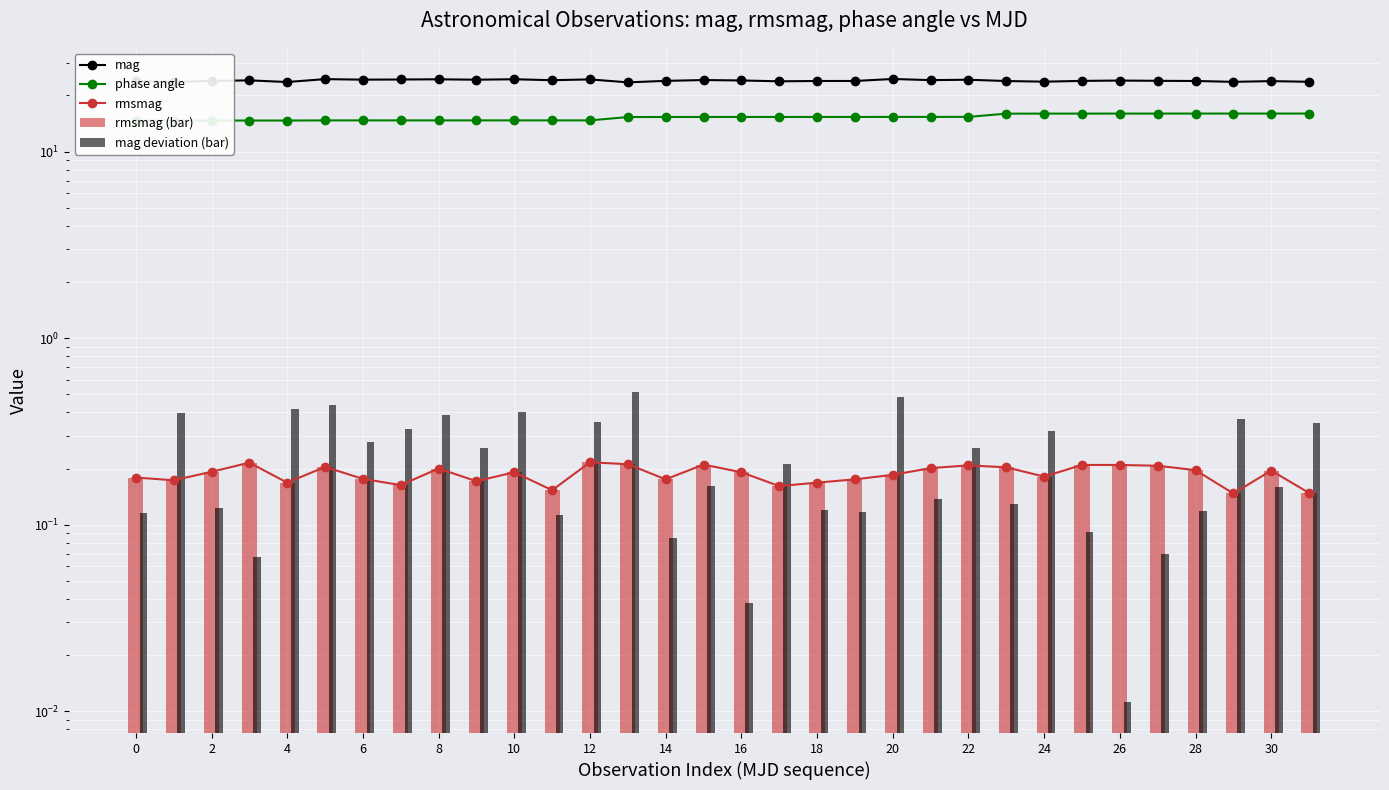

Rank the series by their maximum value, from lowest to highest.

rmsmag, rmsmag (bar), mag deviation (bar), phase angle, mag